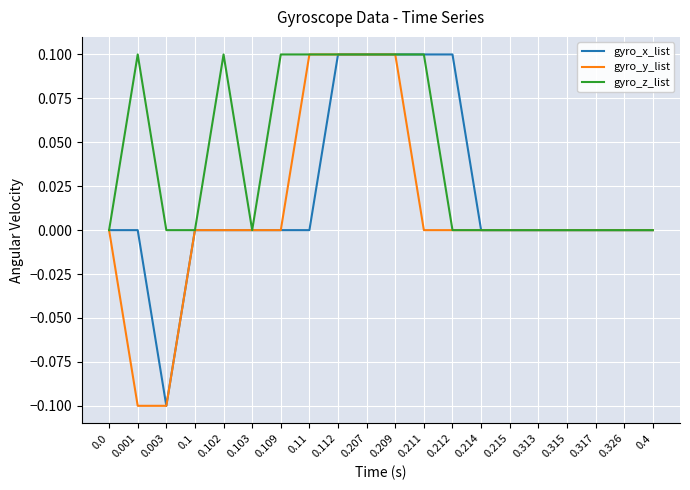

Is this an area chart (filled region under the line)?

No